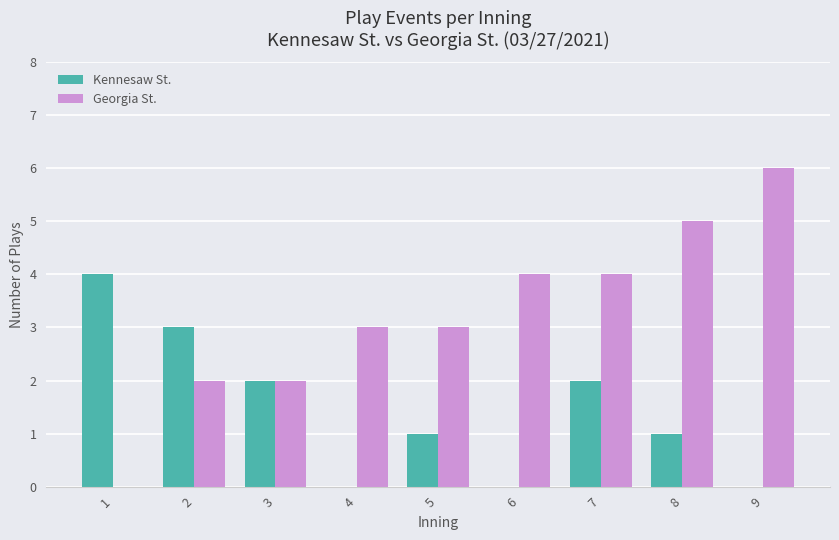

How many positive values does the Georgia St. series have?

8